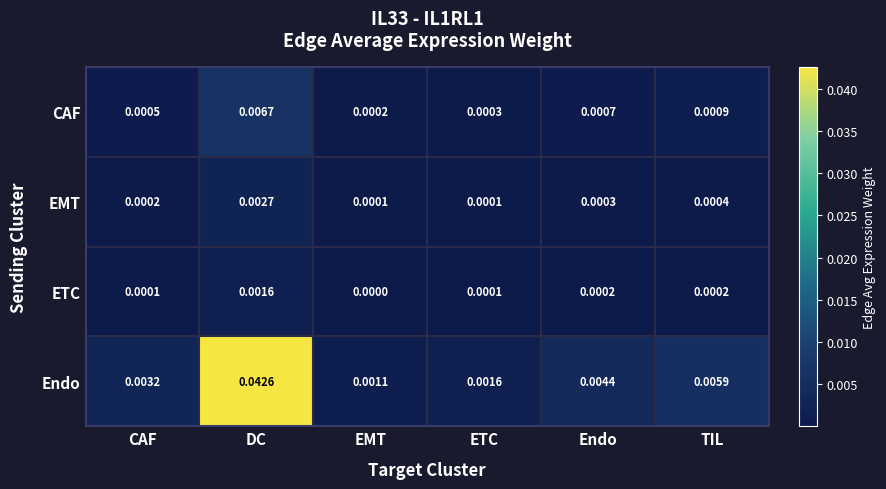

Which series has the largest total across all categories?

Endo